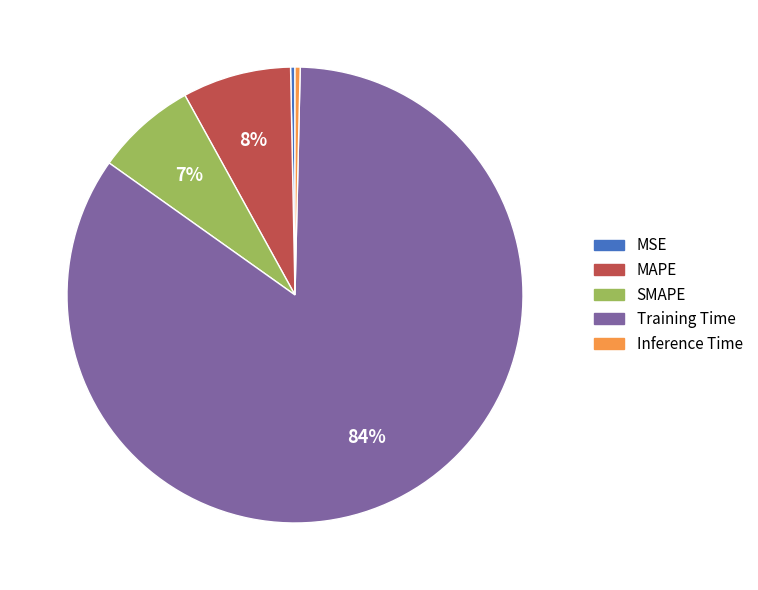

Count the number of slices in the pie.

5